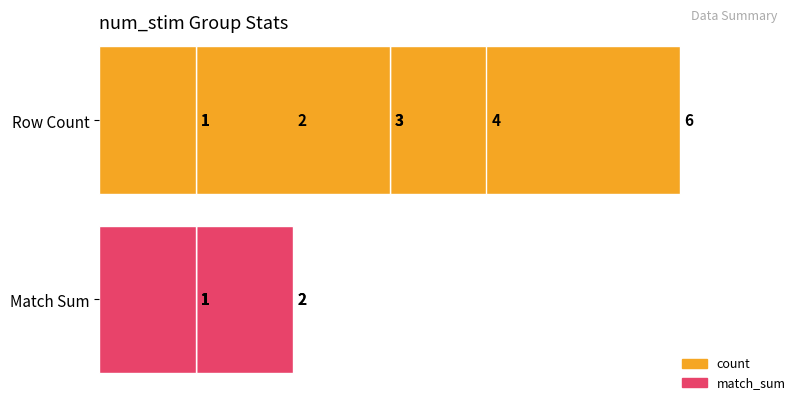

How many data points does each series have?

7